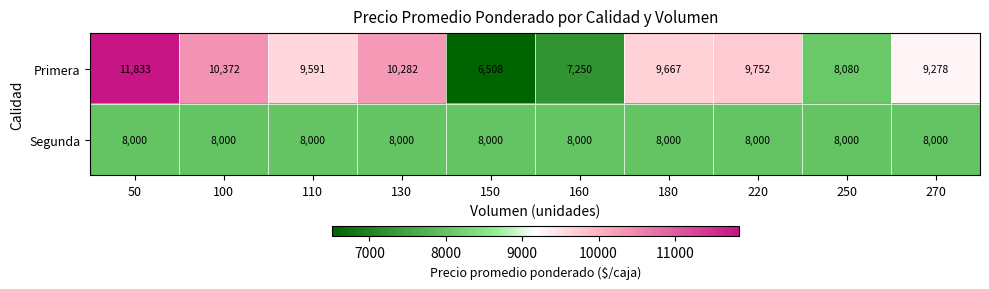

What is the spread (max minus min) of values at 160?

750